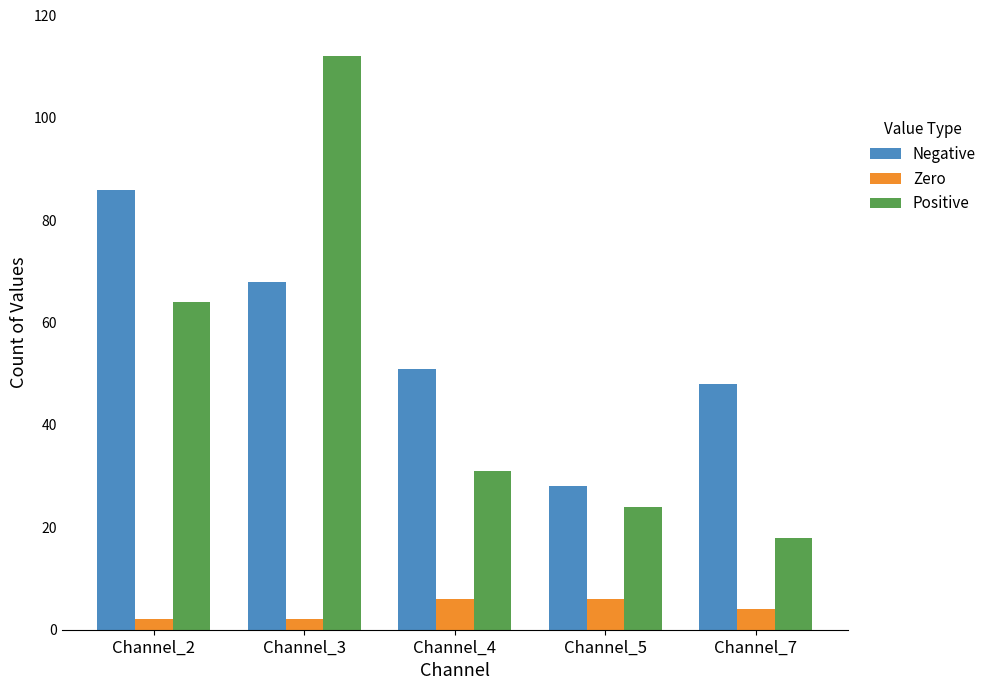

Reading left to right, extract all data points from this chart.

Negative: Channel_2=86	Channel_3=68	Channel_4=51	Channel_5=28	Channel_7=48
Zero: Channel_2=2	Channel_3=2	Channel_4=6	Channel_5=6	Channel_7=4
Positive: Channel_2=64	Channel_3=112	Channel_4=31	Channel_5=24	Channel_7=18